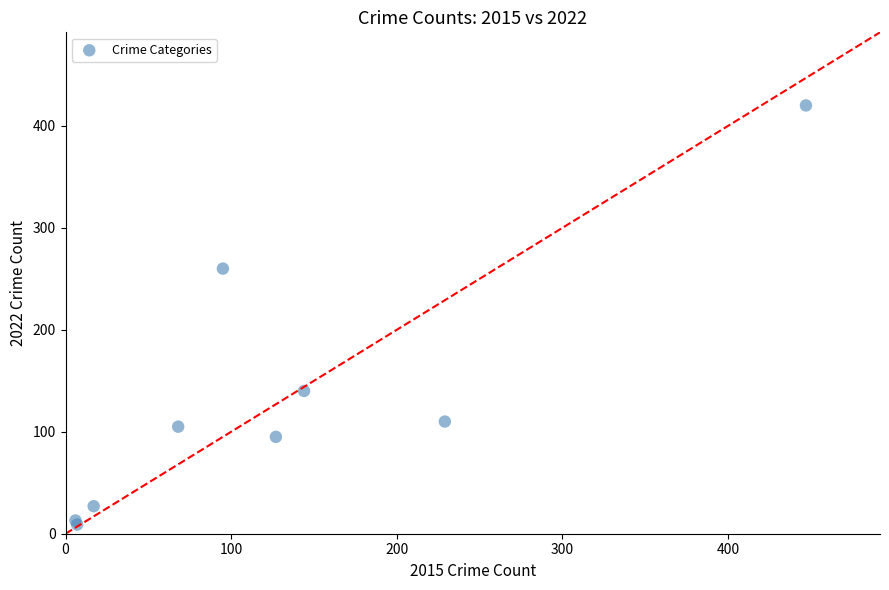

What Y value in the scatter plot is closest to 214?

260